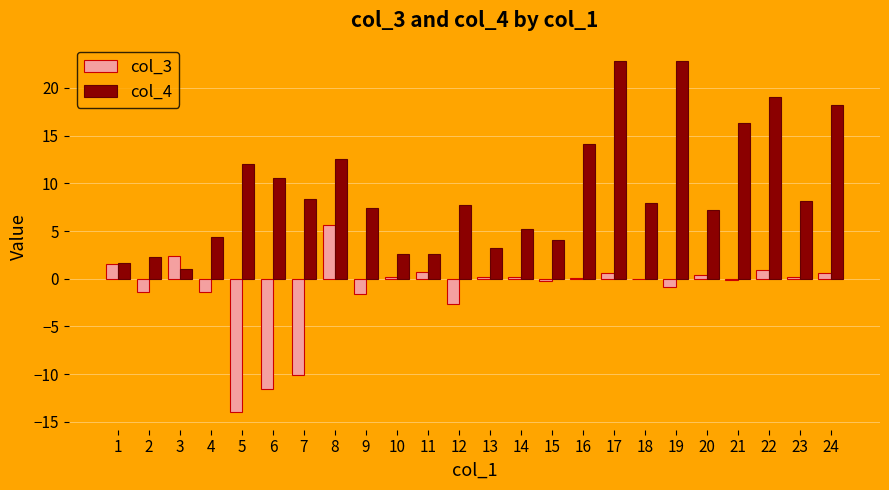

Does the chart contain stacked bars?

No